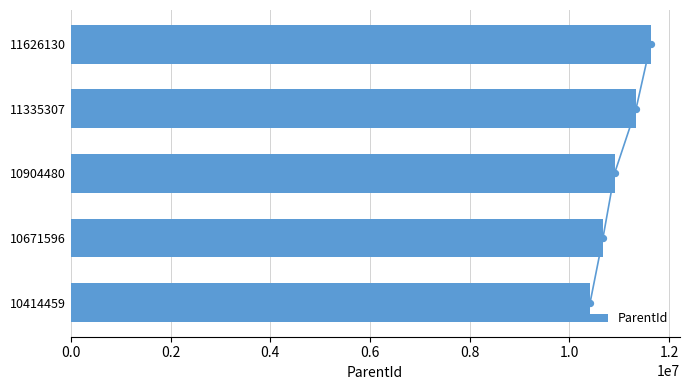

What is the difference between the maximum and minimum values in the ParentId series?

1211778